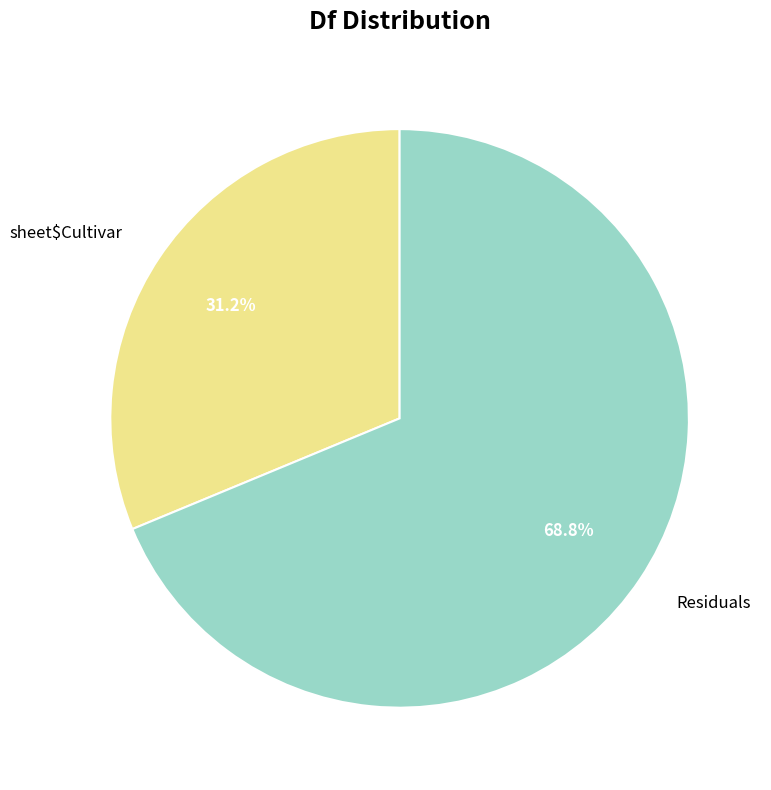

To the nearest percent, what portion does sheet$Cultivar represent?

31%